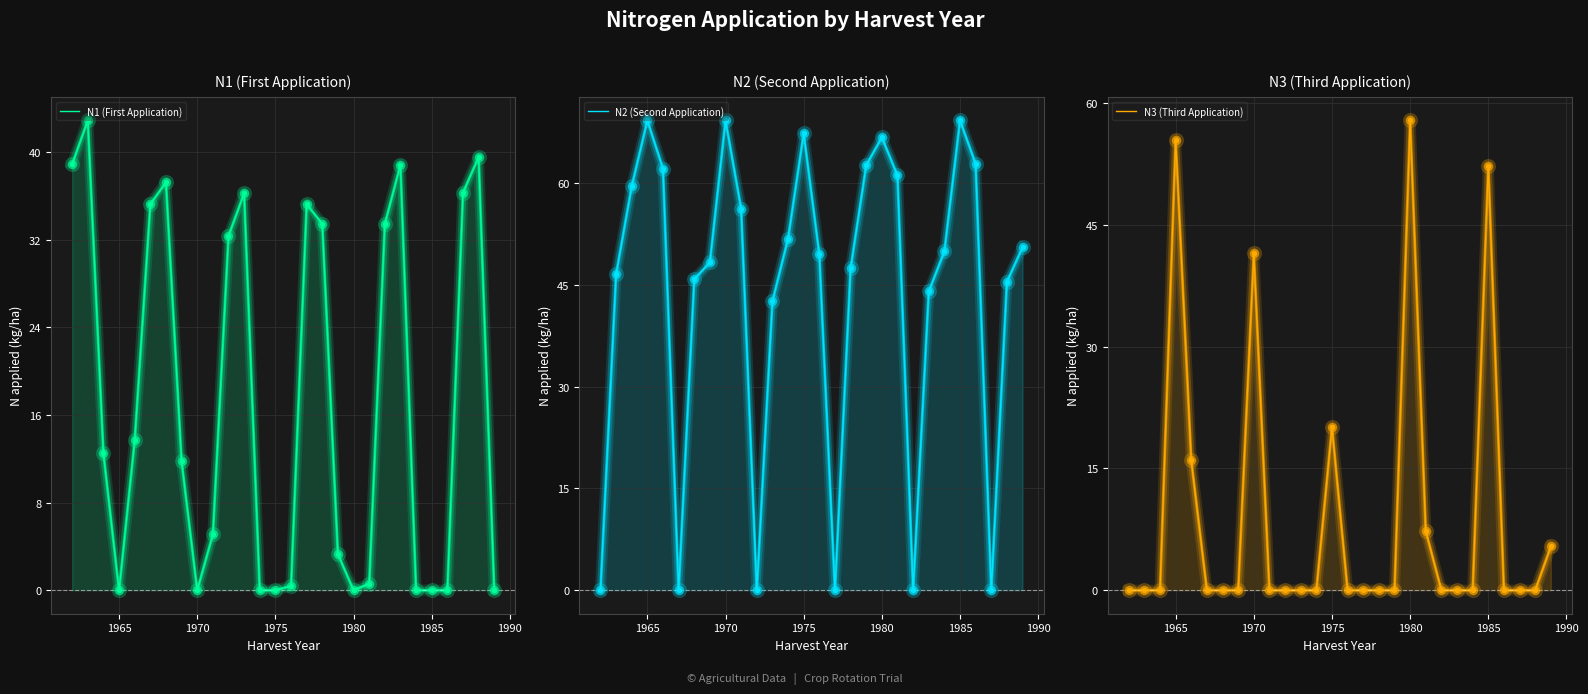

At how many categories does at least one series exceed 16?

28